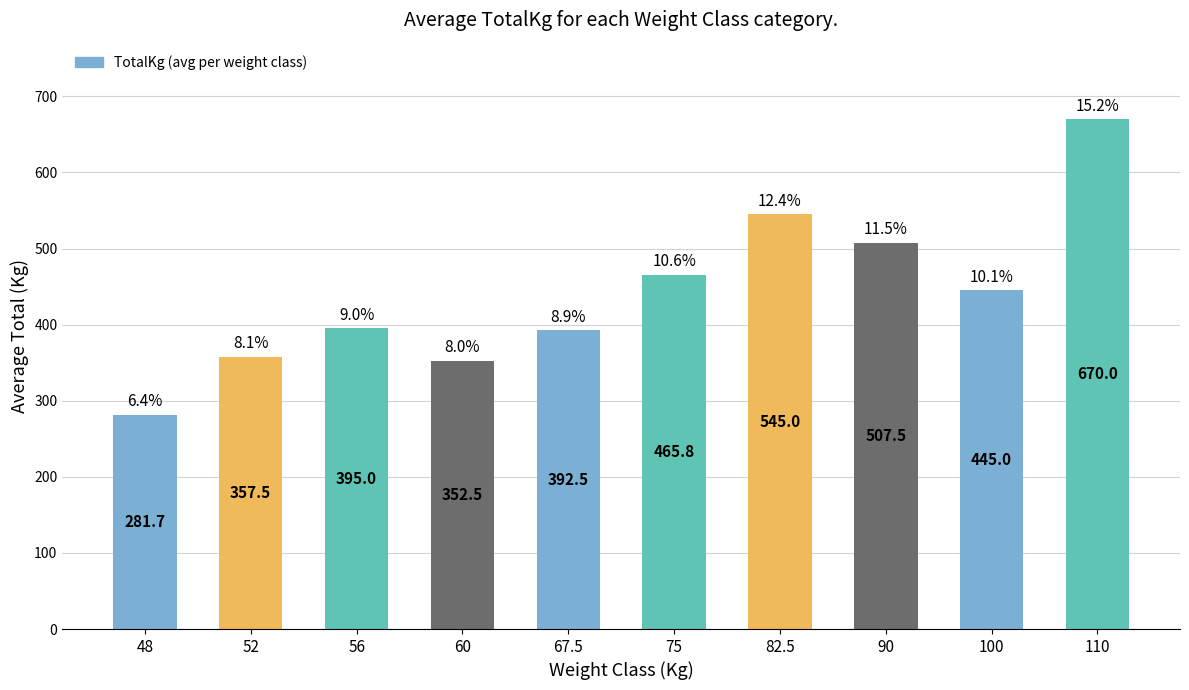

What is the label of the 2nd bar from the left?

52